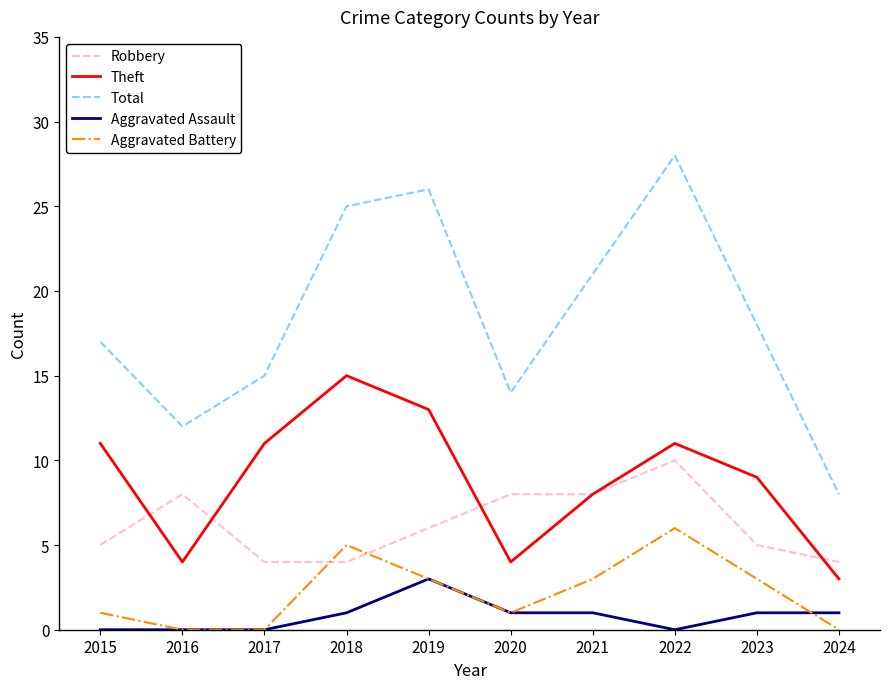

How many distinct data groups are displayed?

5